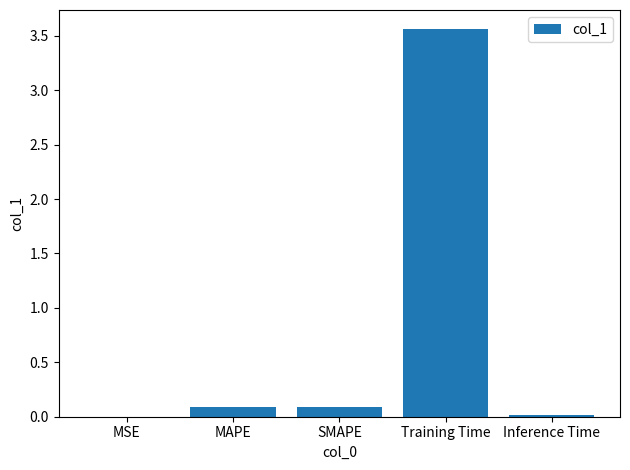

What is the sum of all values?

3.8